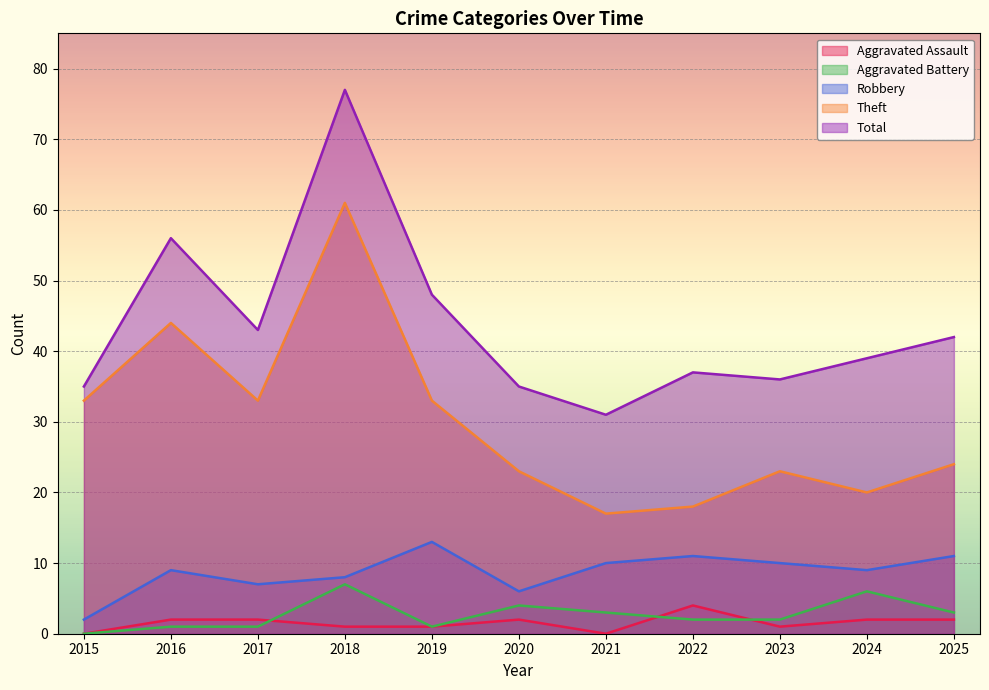

Reading right to left, what are all the values shown in this chart?

Aggravated Assault: 2	2	1	4	0	2	1	1	2	2	0
Aggravated Battery: 3	6	2	2	3	4	1	7	1	1	0
Robbery: 11	9	10	11	10	6	13	8	7	9	2
Theft: 24	20	23	18	17	23	33	61	33	44	33
Total: 42	39	36	37	31	35	48	77	43	56	35